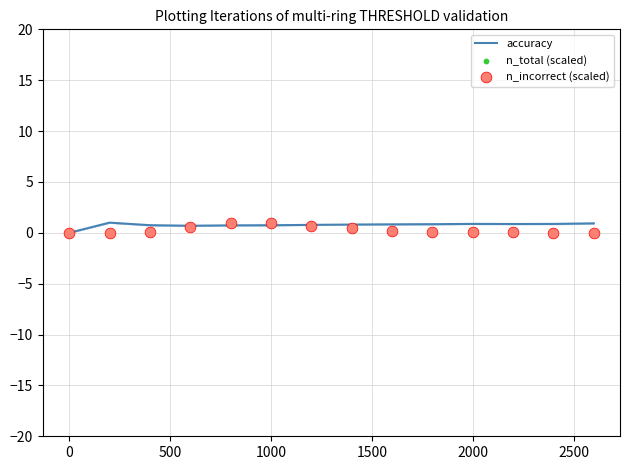

Which series reaches the minimum Y coordinate?

accuracy